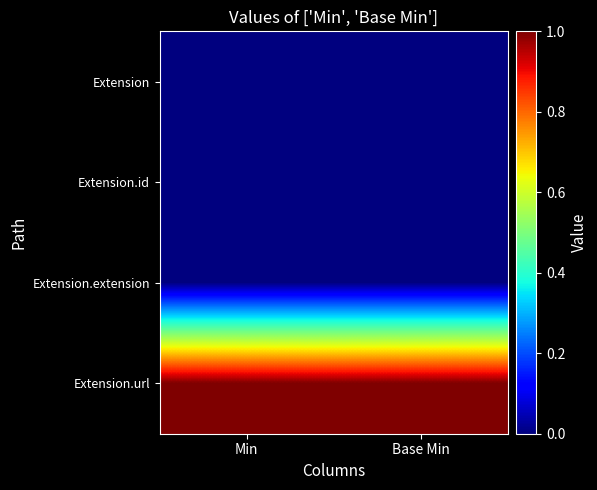

Which series has the widest spread of values?

Extension